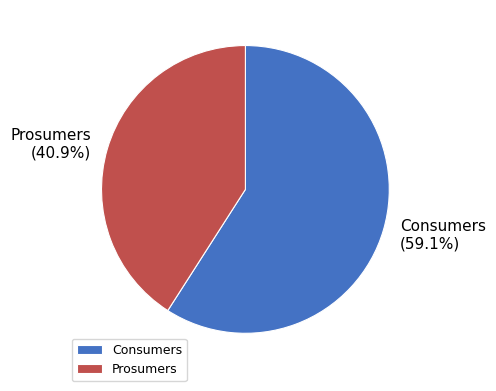

Which slice is the largest?

Consumers